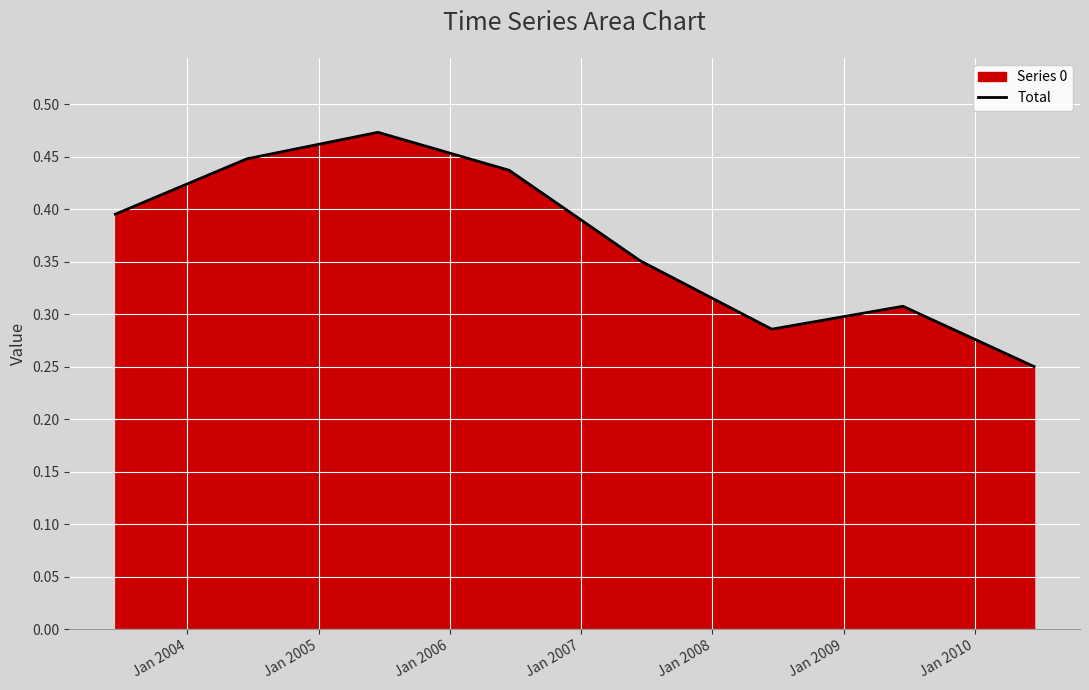

True or false: the data has more than 0 interior local peaks.

True